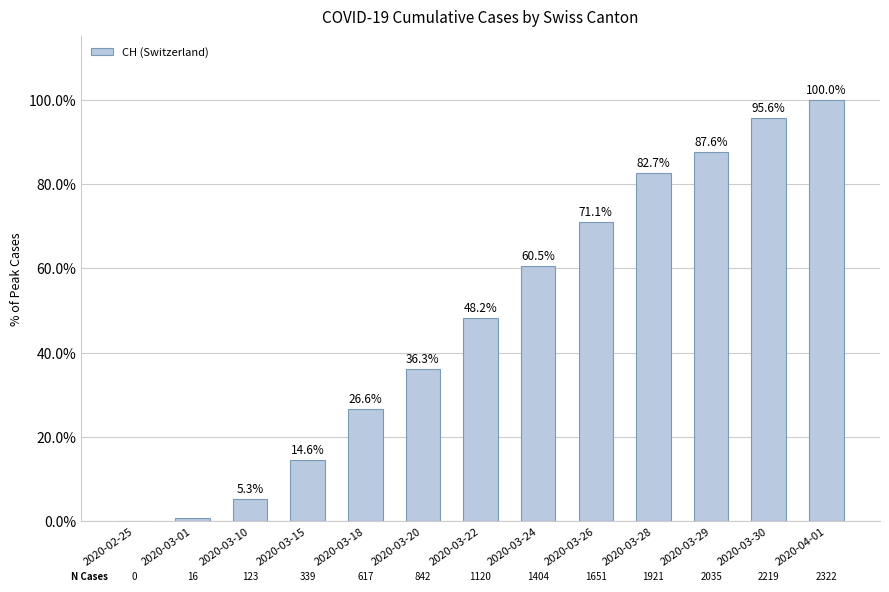

Which has a higher value, 2020-03-30 or 2020-04-01?

2020-04-01